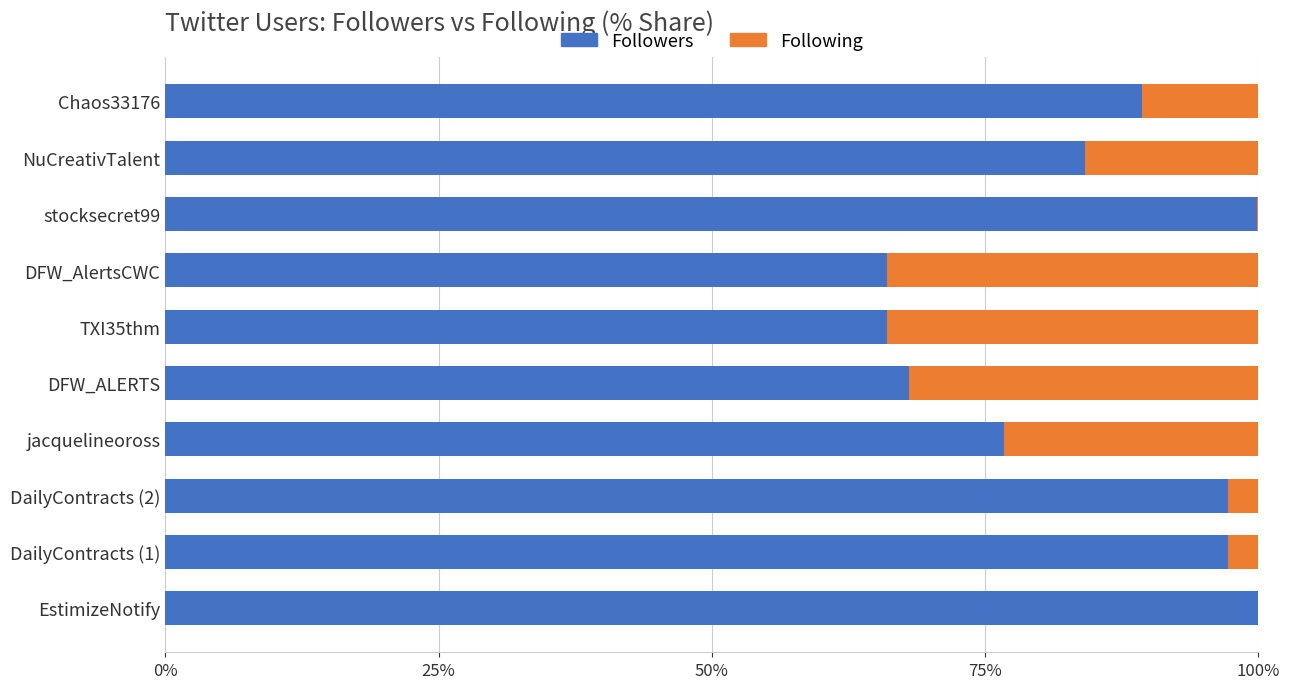

What is the total value across all series at jacquelineoross?

100.0